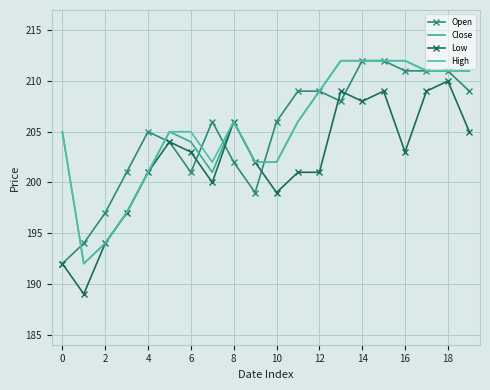

At which label does Open reach its peak?

14